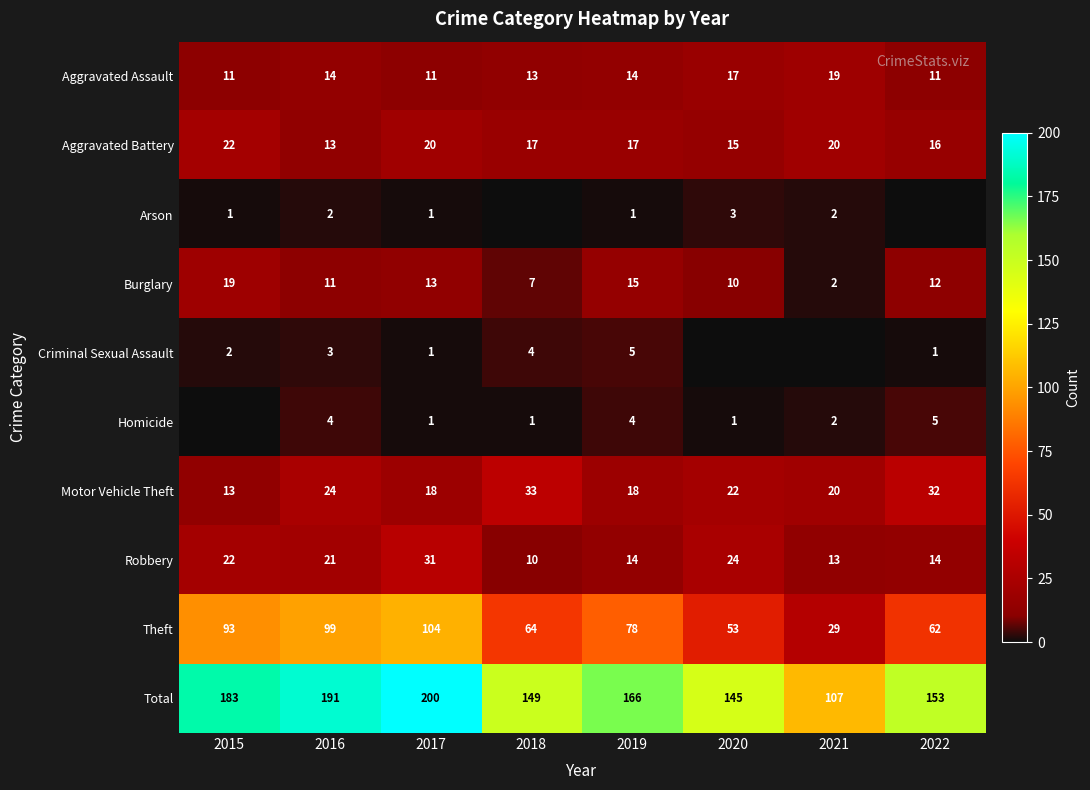

Which has a higher value, 2016 or 2017?

2016